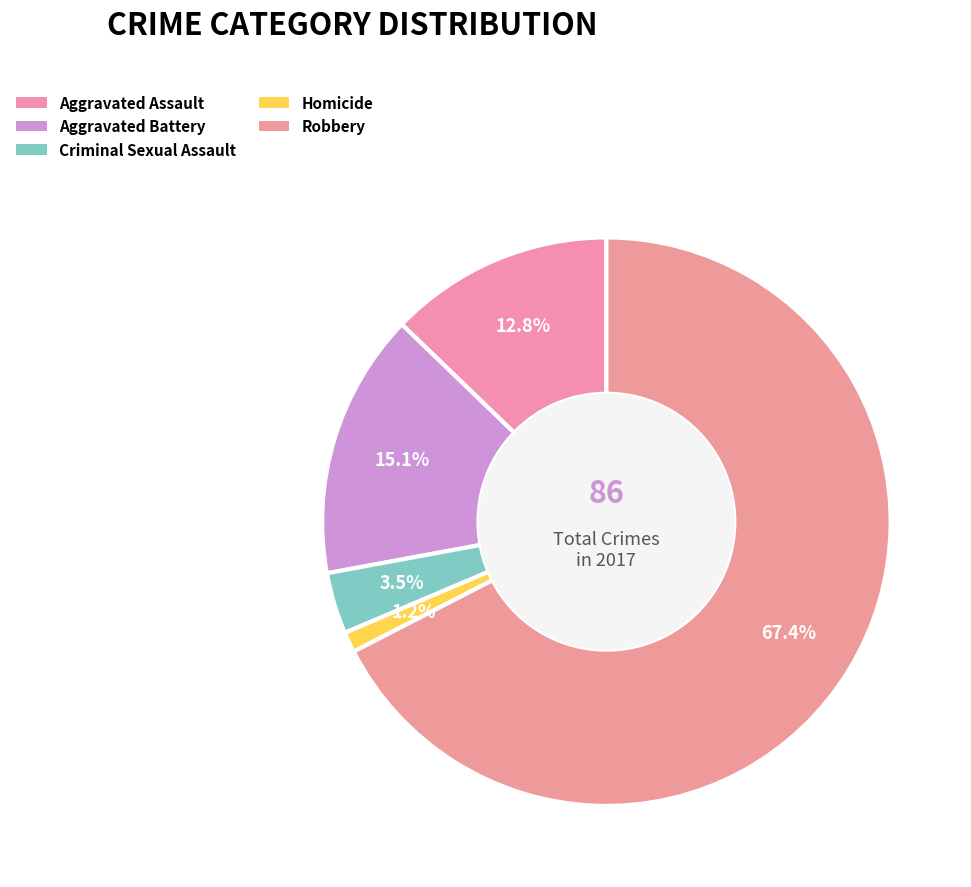

Is there any slice that represents more than half of the pie?

Yes